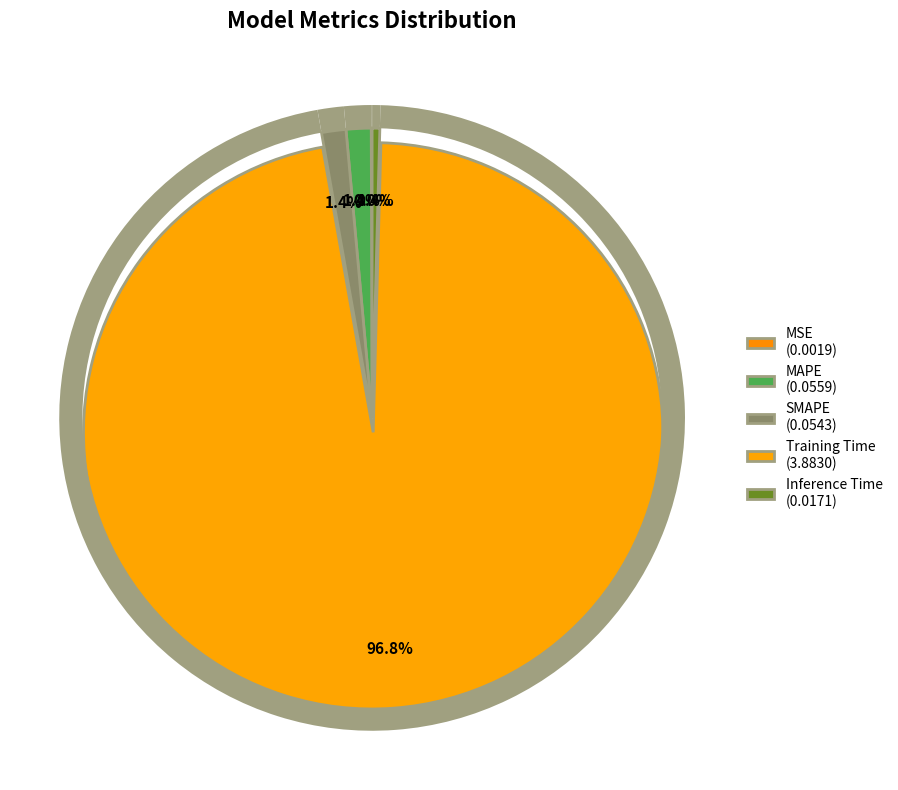

Is it true that Inference Time is 1% of the pie?

False